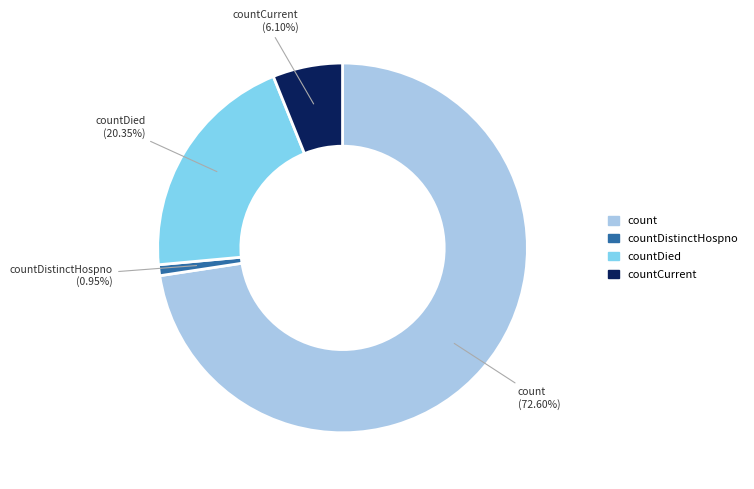

Does any single category account for the majority?

Yes